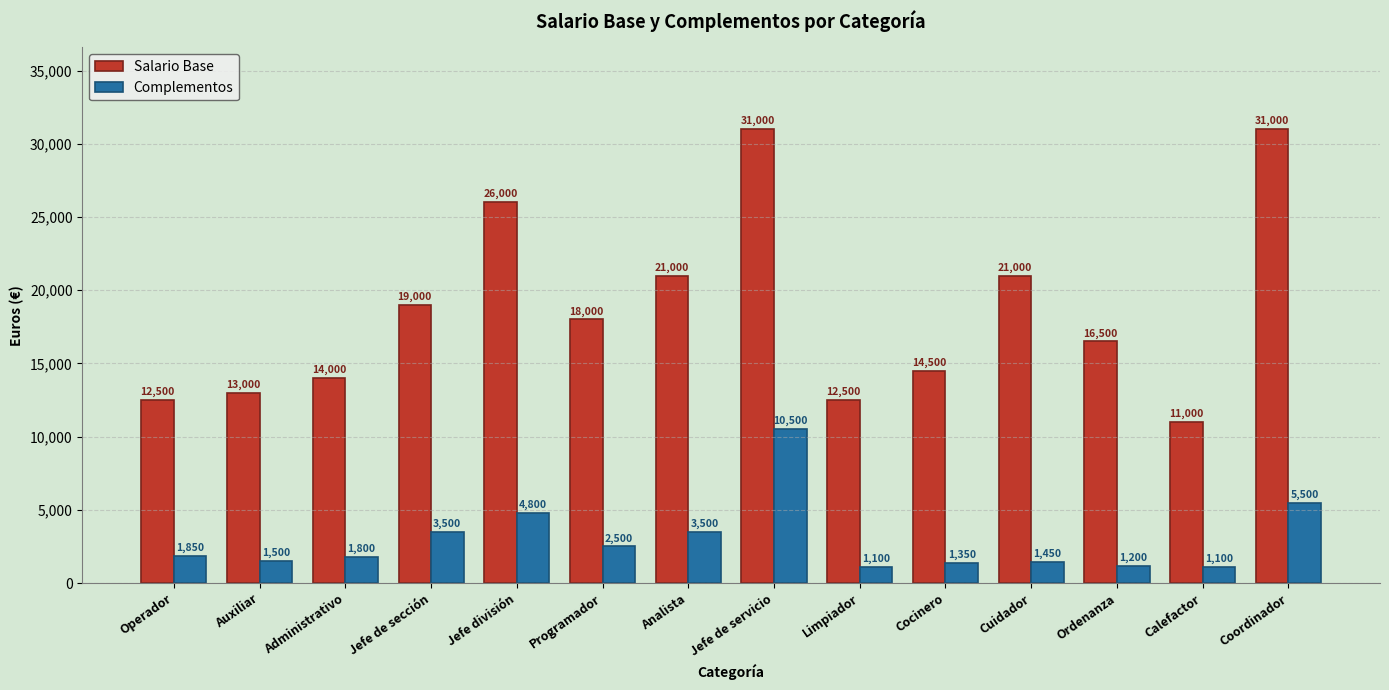

What are all the series names shown in the legend?

Salario Base, Complementos